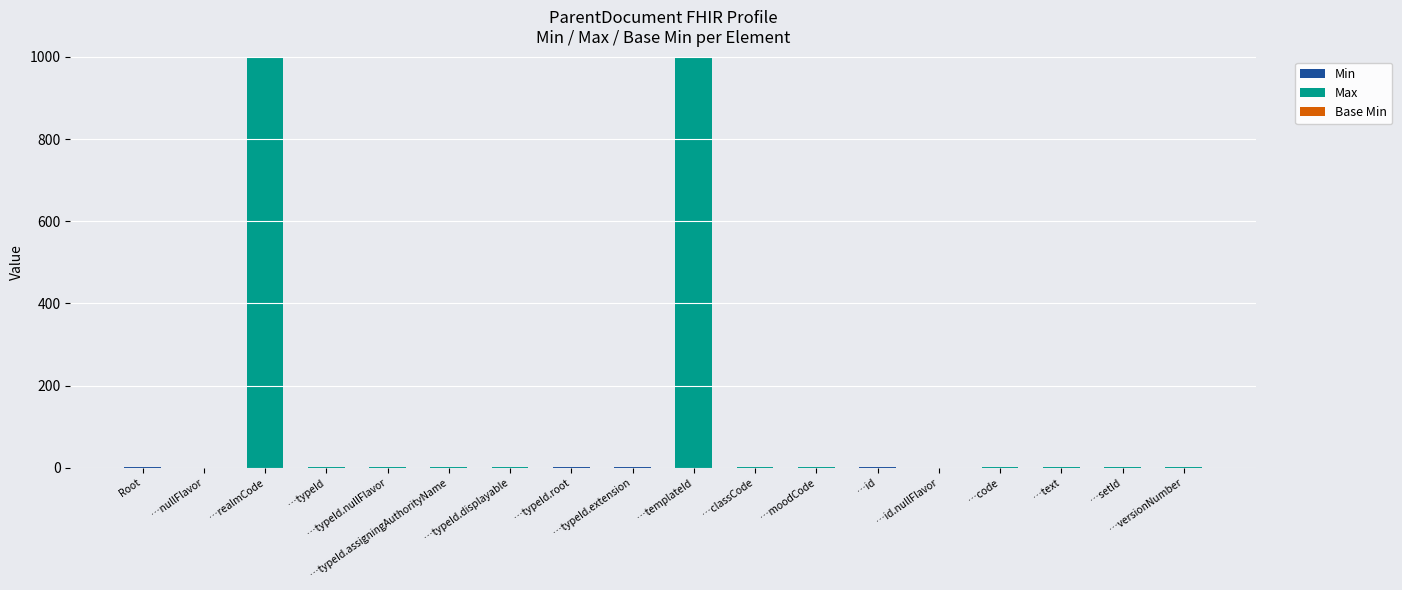

How many distinct data groups are displayed?

3